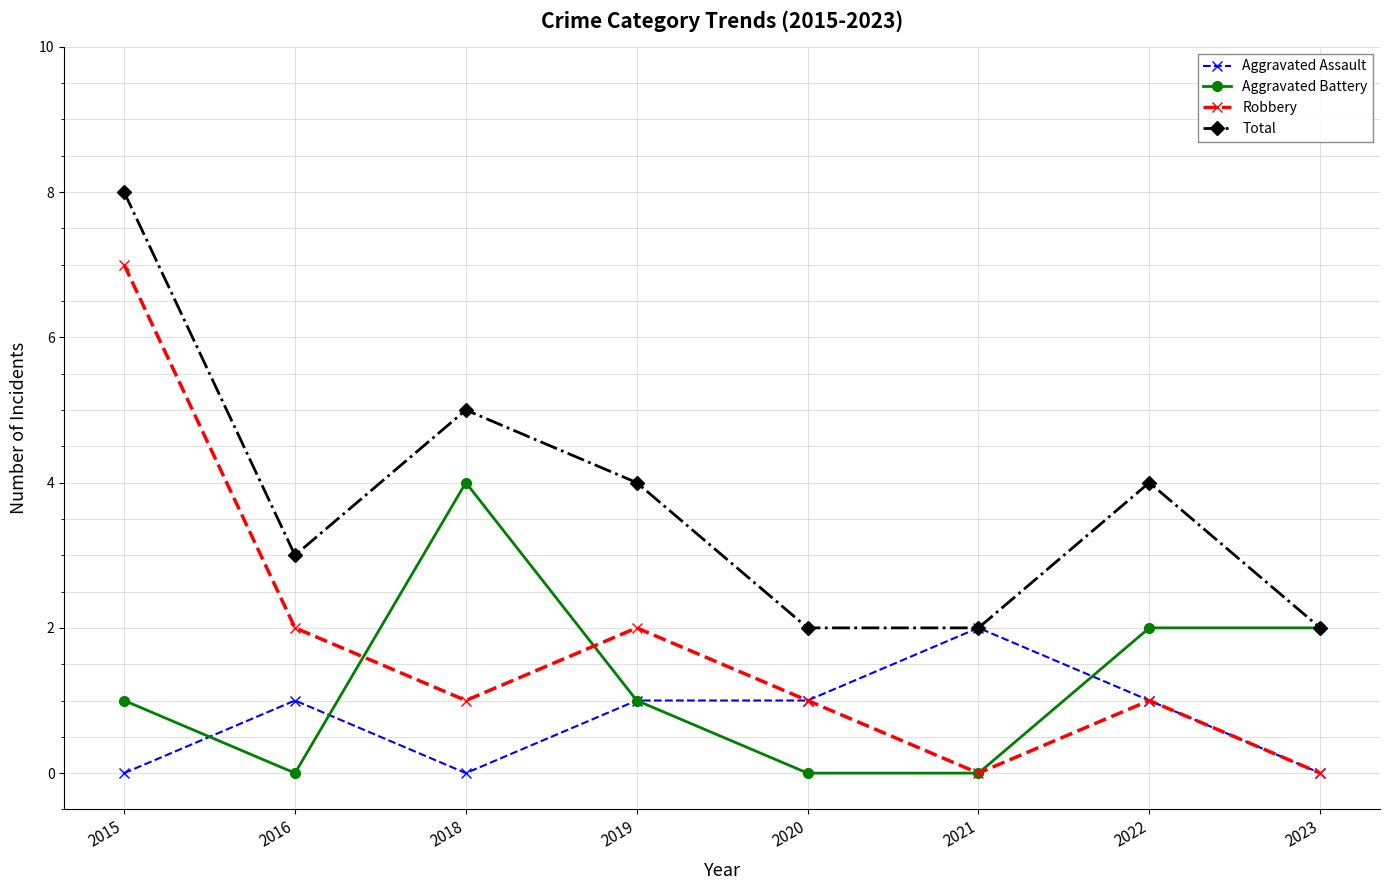

How many distinct data groups are displayed?

4